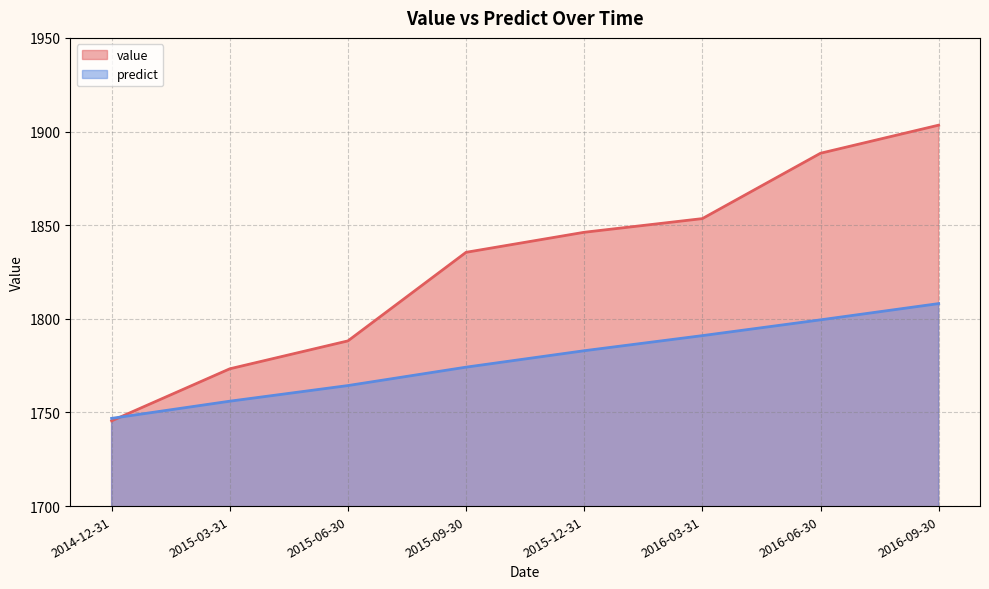

Which has a higher value, 2015-03-31 or 2016-06-30?

2016-06-30